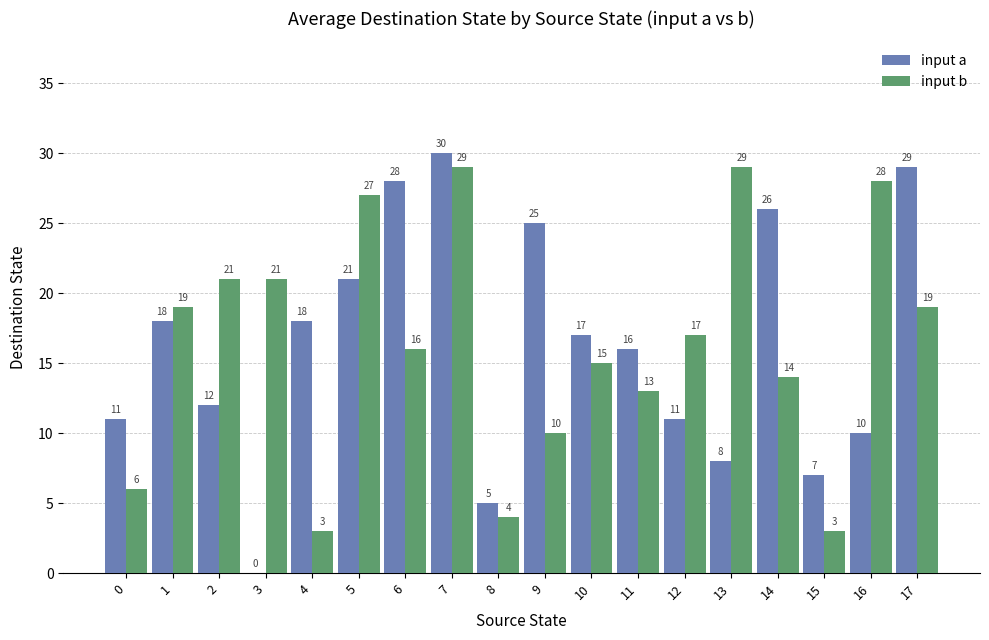

How many positive values does the input a series have?

17